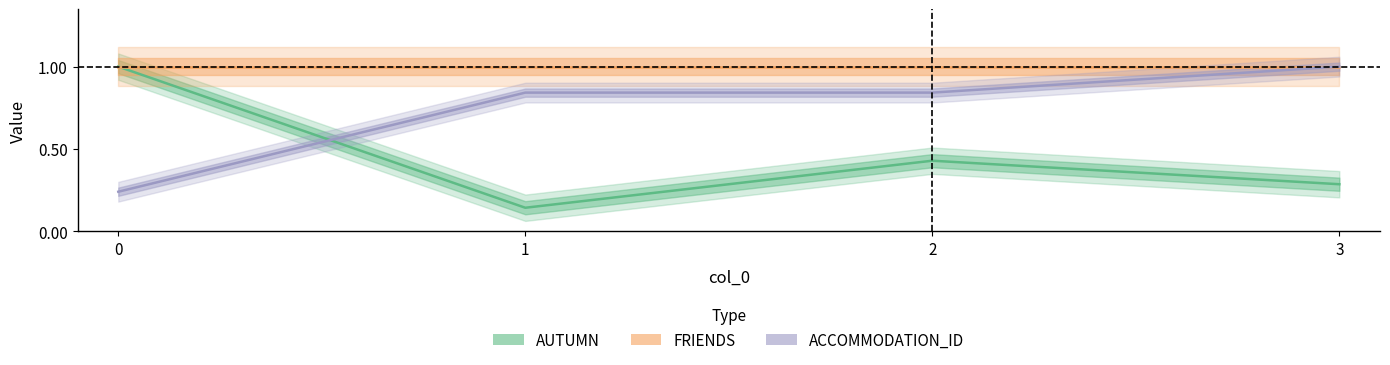

In AUTUMN, how many points are lower than both neighbors (excluding endpoints)?

1